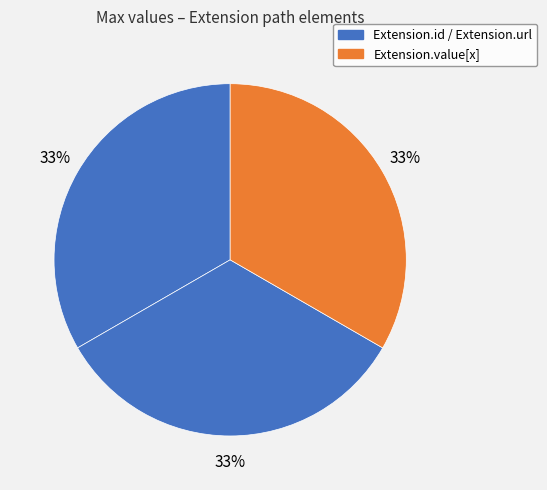

Count the number of slices in the pie.

3